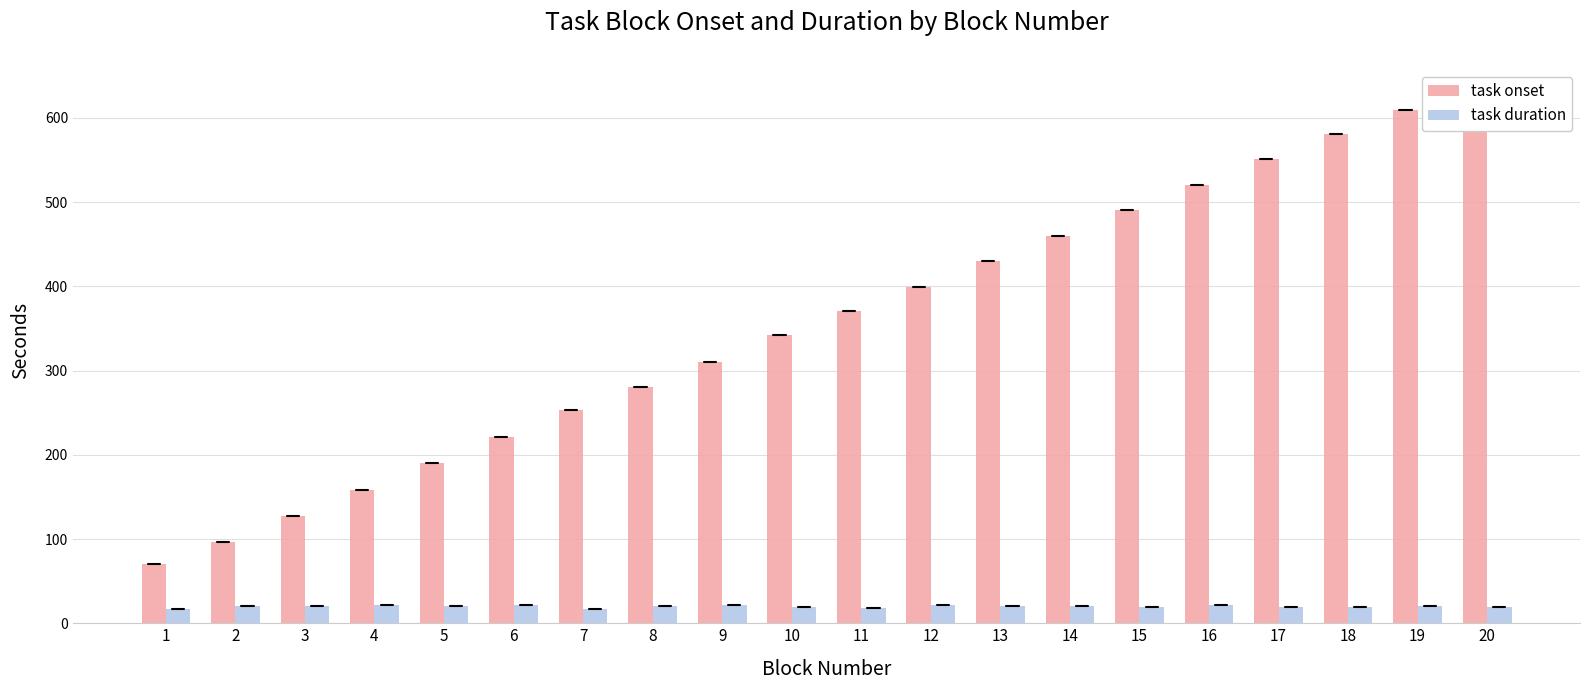

What is the difference between the maximum and second lowest values in the task duration series?

5.1